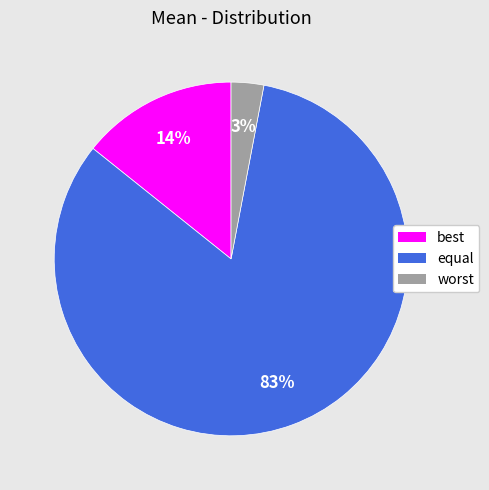

How many slices are in this pie chart?

3